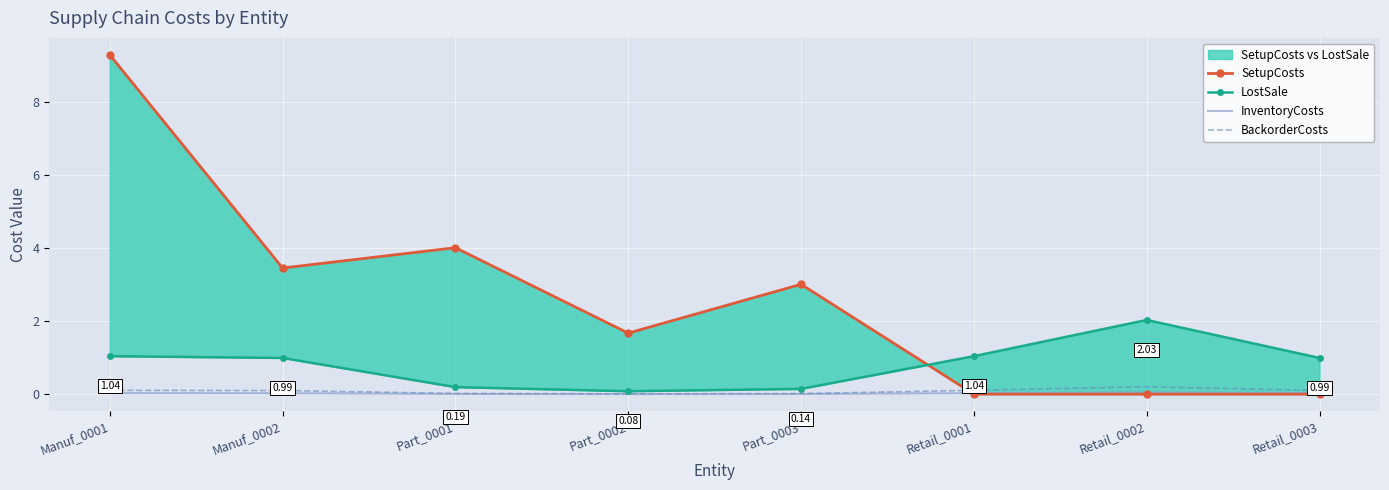

Where is the first local maximum for SetupCosts?

Part_0001